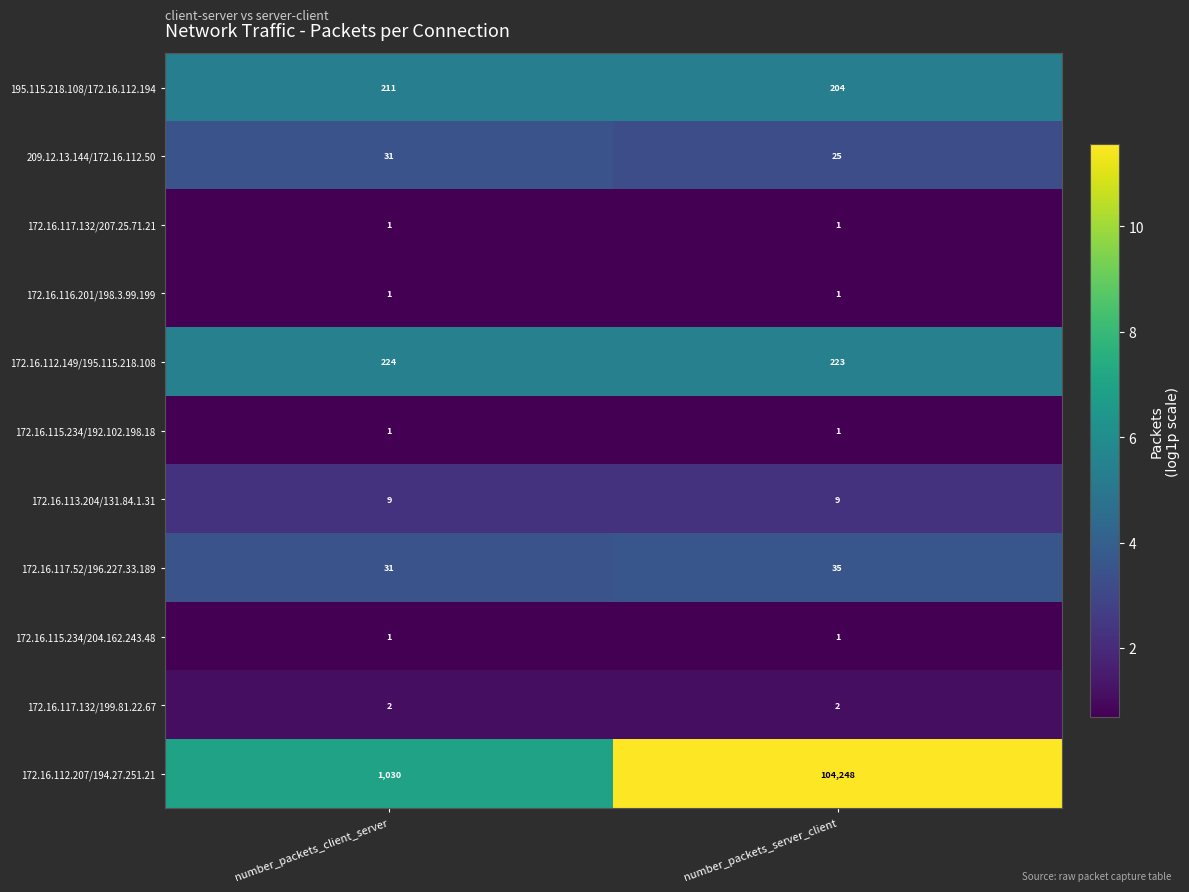

Is it true that 172.16.115.234/204.162.243.48 equals 1 at number_packets_client_server?

True